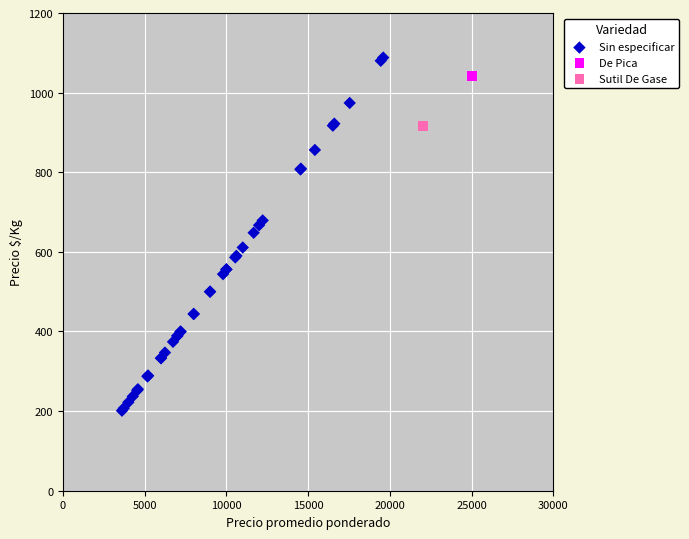

What are all the series names shown in the legend?

Sin especificar, De Pica, Sutil De Gase